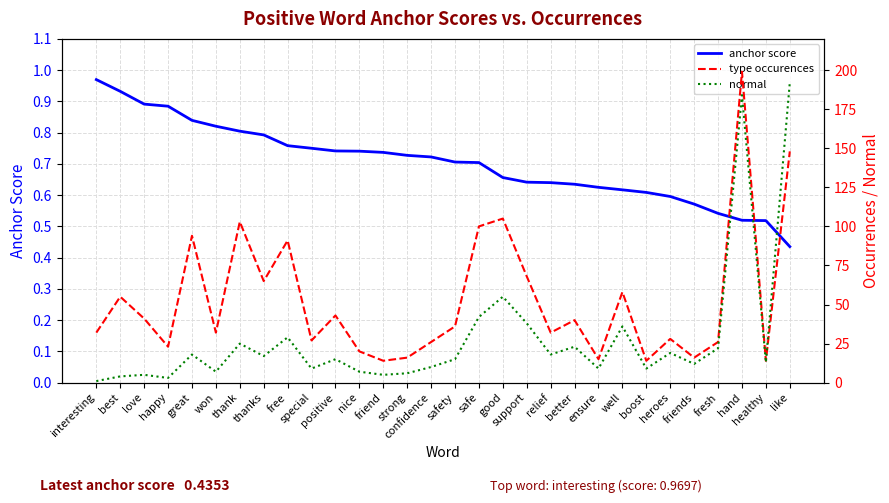

How many data points does each series have?

30